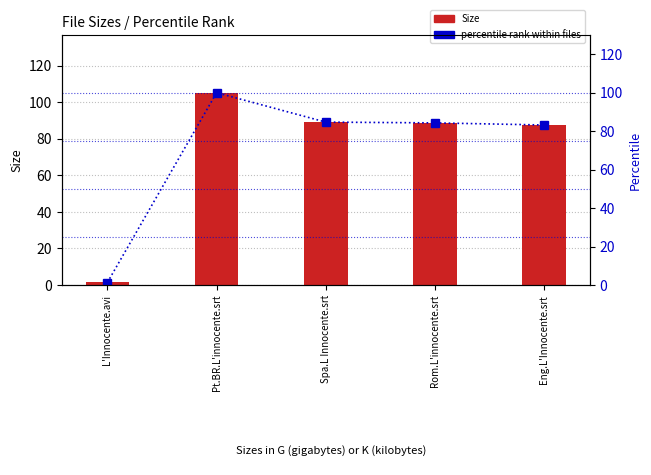

The percentile rank within files series shows 166.0 at Pt.BR.L'innocente.srt. True or false?

False